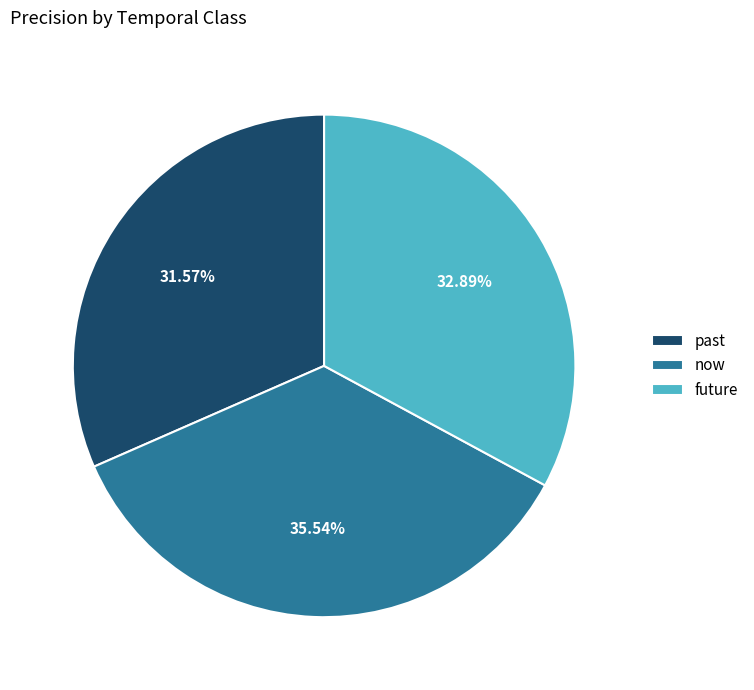

Does now represent more than half of the total?

No